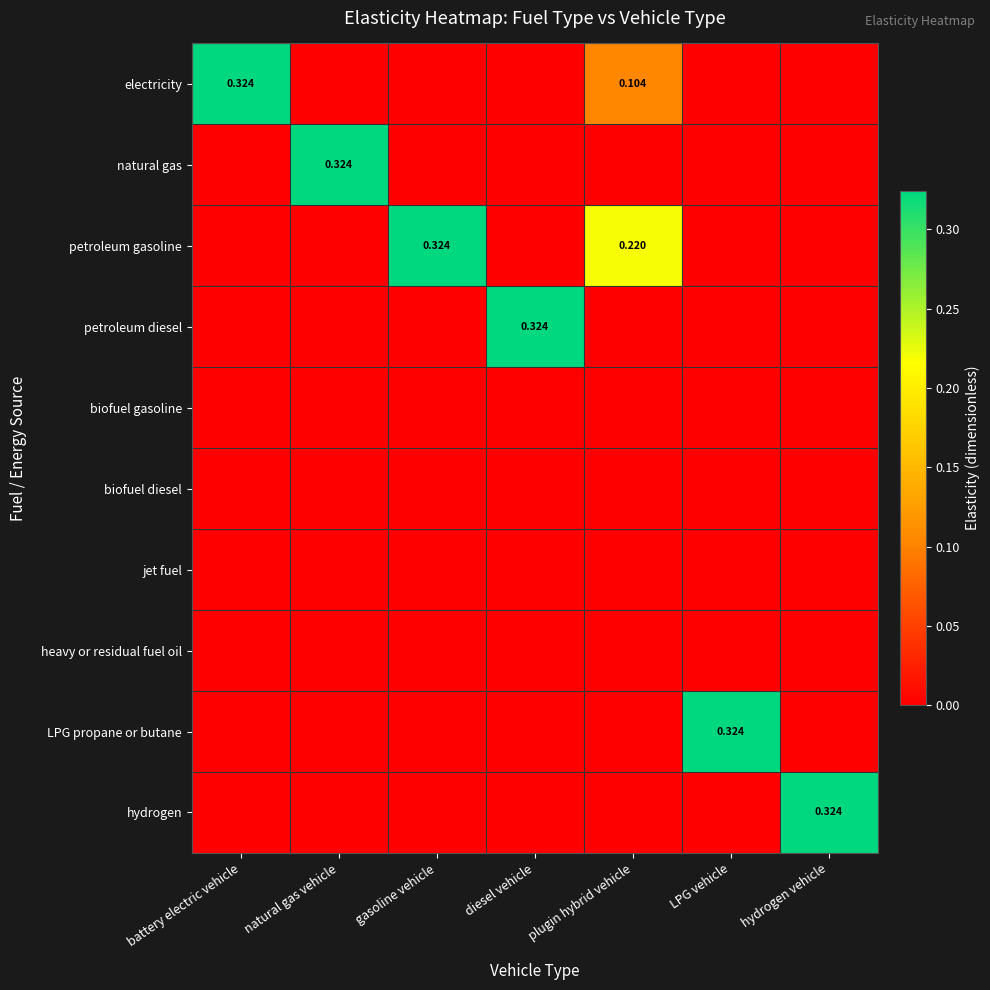

What is the difference between the highest and lowest values at LPG vehicle?

0.3